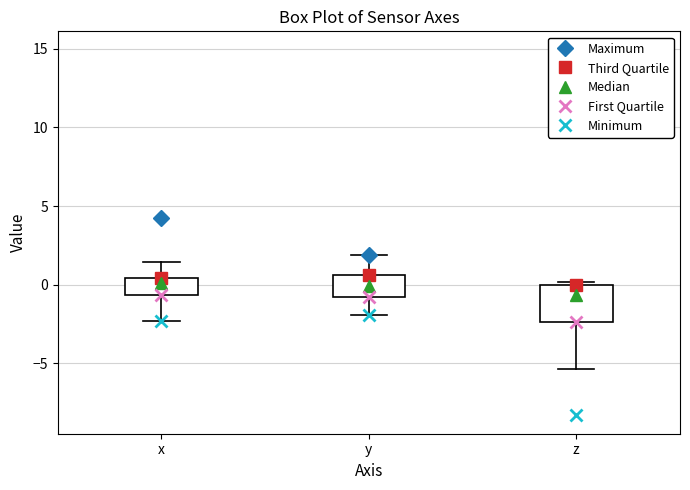

Which box has the lowest median line?

z